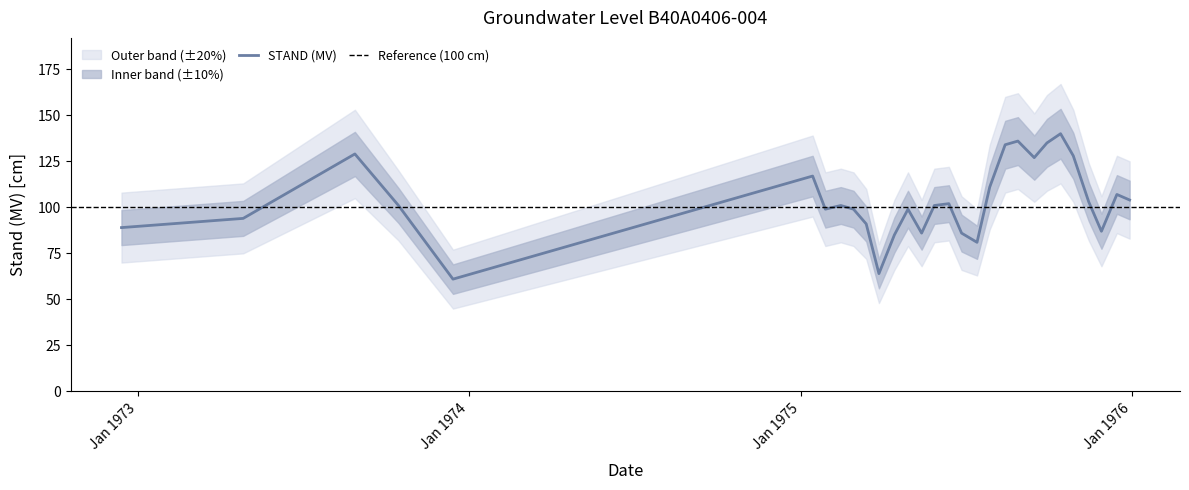

True or false: upper_band and STAND (MV) intersect in this chart.

False